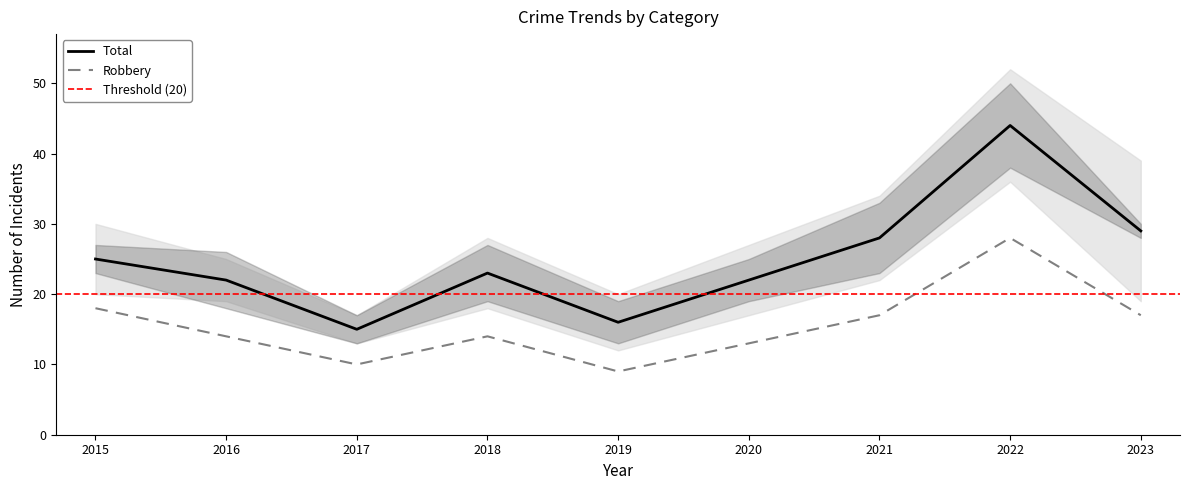

Which category has the highest value in the Total series?

2022